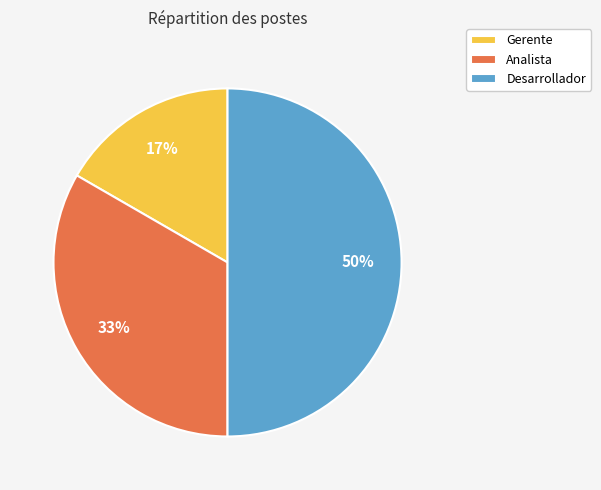

What is the ratio of the value at Gerente to the value at Analista?

0.5